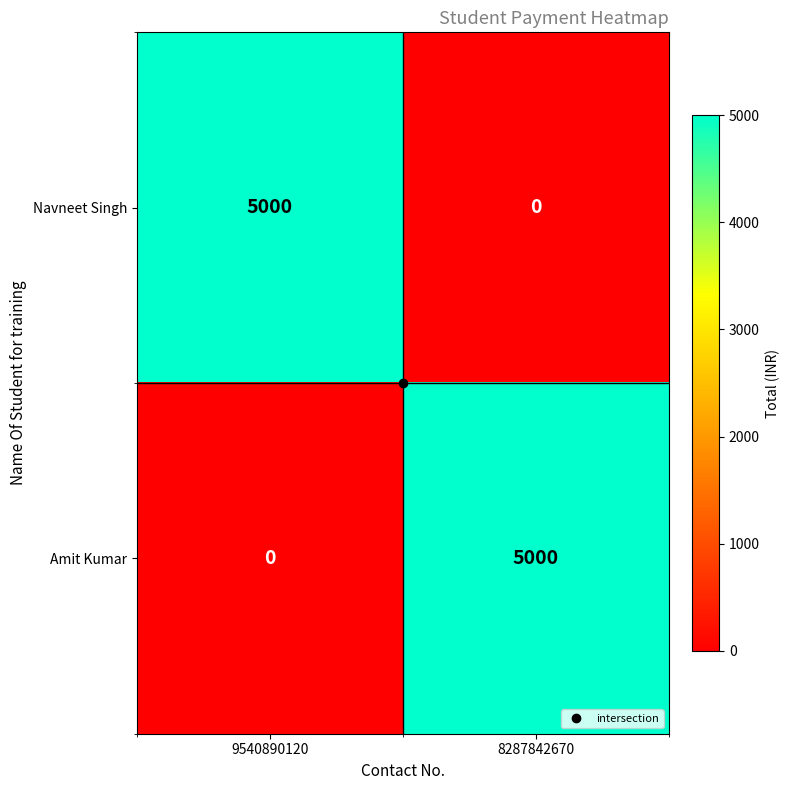

What is the sum of the Amit Kumar values at 9540890120 and 8287842670?

5000